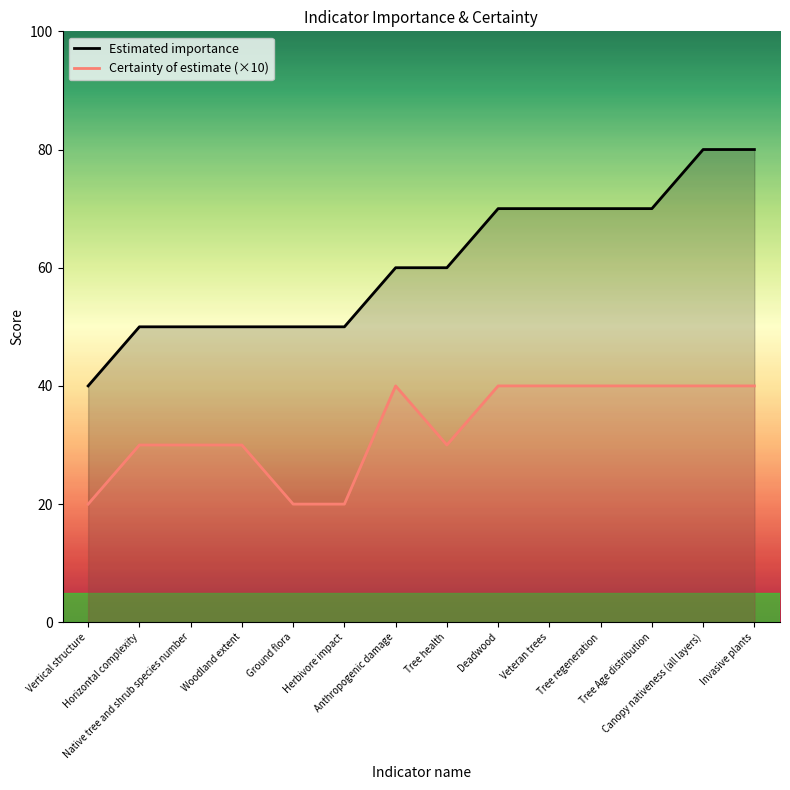

What is the sum of all Estimated importance values?

850